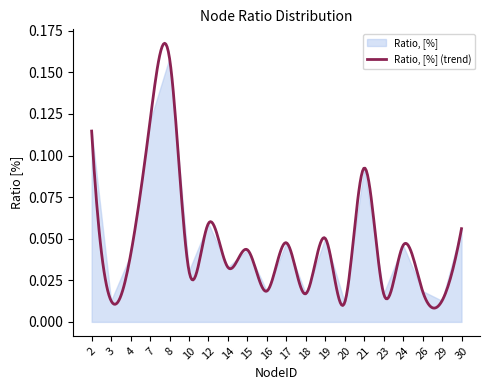

What is the value of the 1st point from the left?

0.1